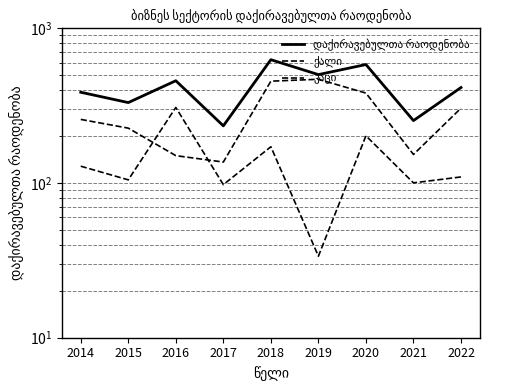

The value of ქალი at 2018 is 74.2. True or false?

False